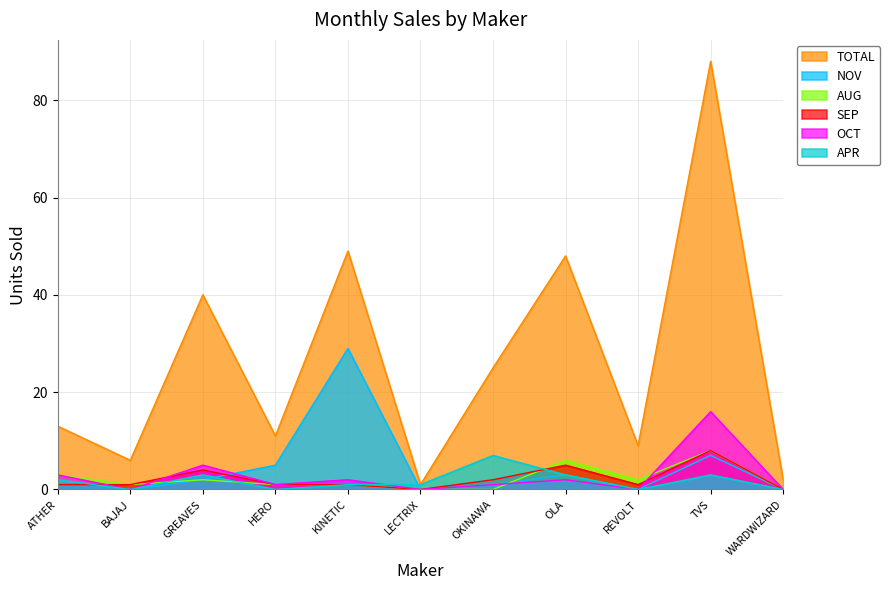

Where does the TOTAL series first go above 13?

GREAVES